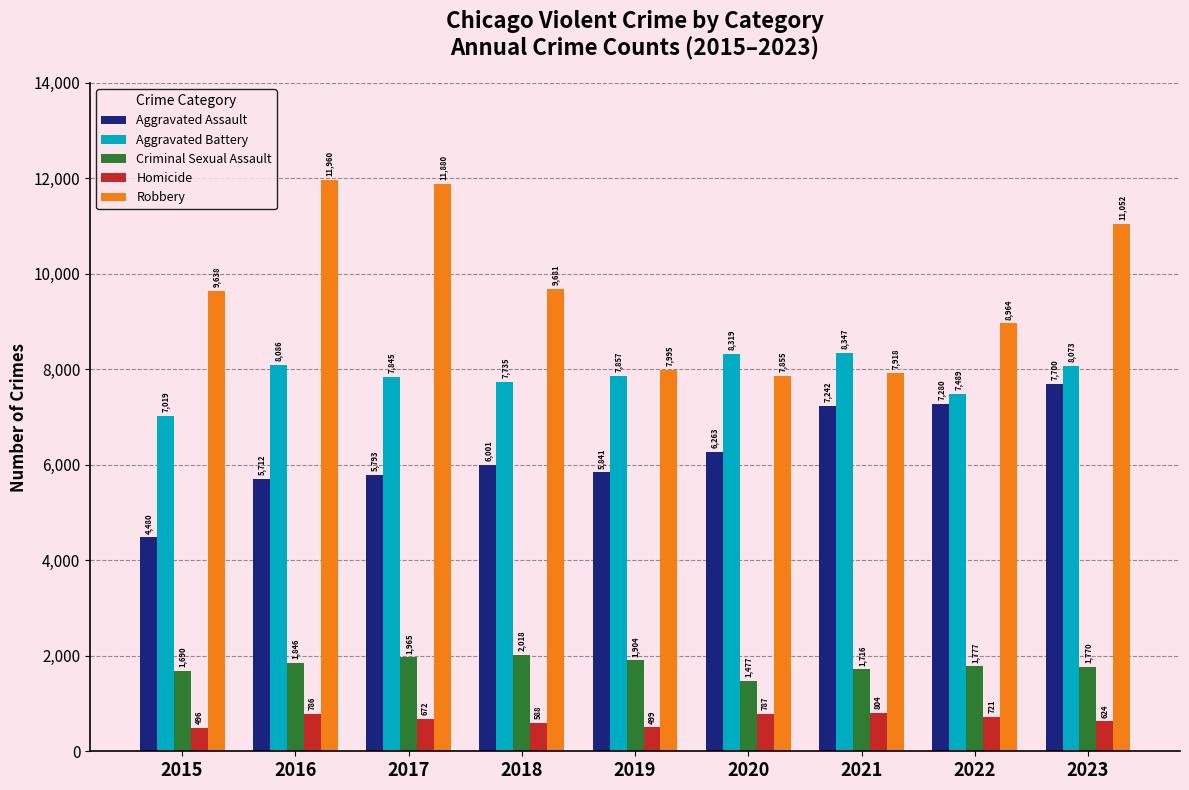

How many bars are there in total?

45